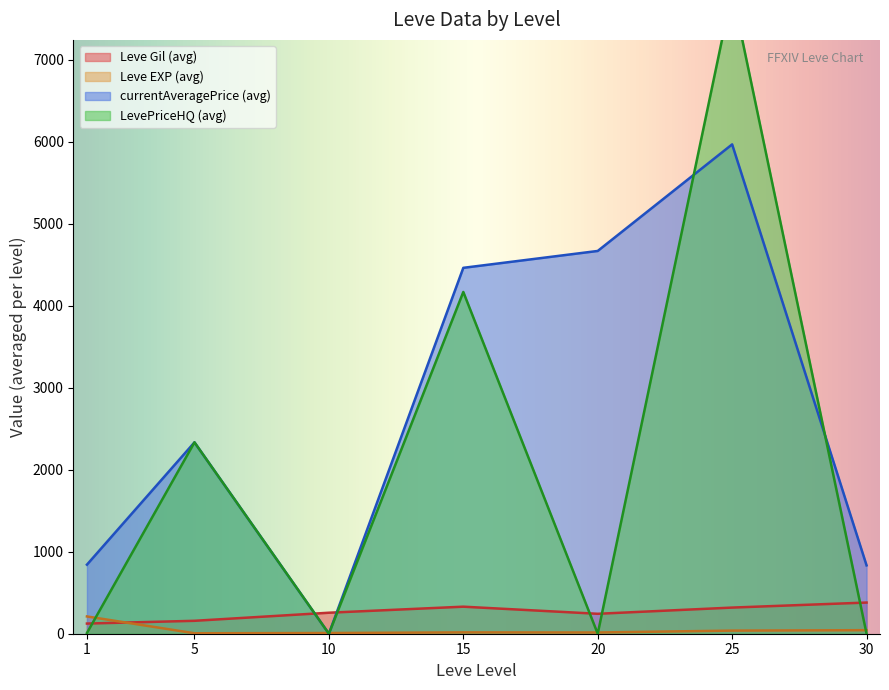

How many intersections are there between Leve Gil (avg) and currentAveragePrice (avg)?

2